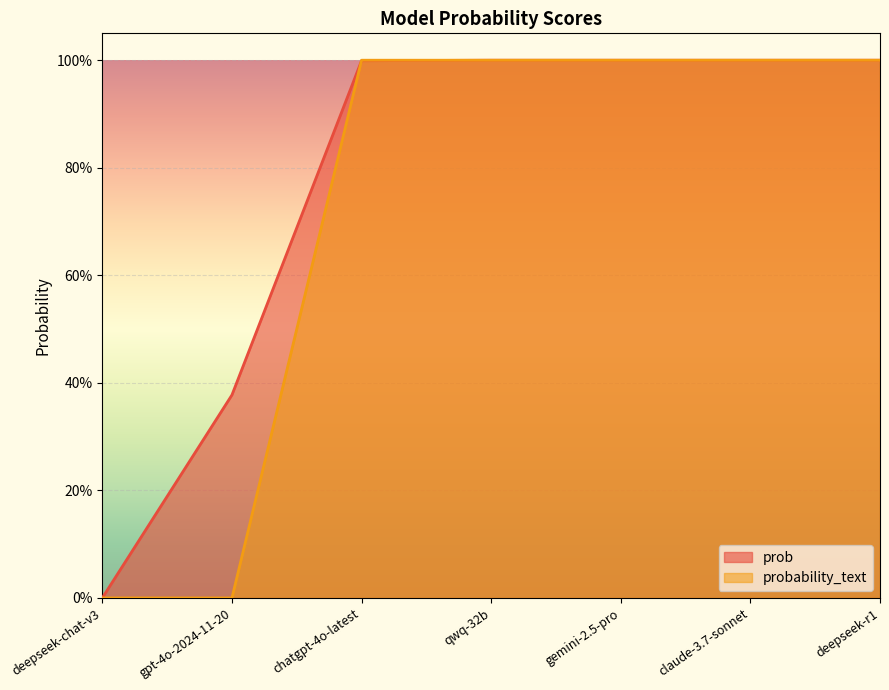

Which category has the lowest value in the prob series?

deepseek-chat-v3